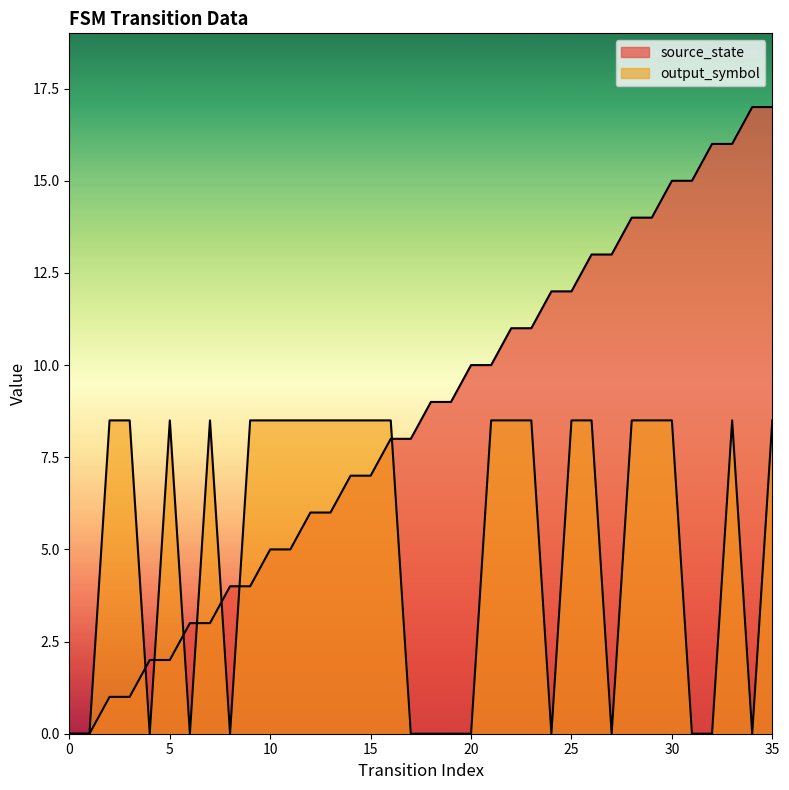

The output_symbol series shows 0.0 at 4. True or false?

True